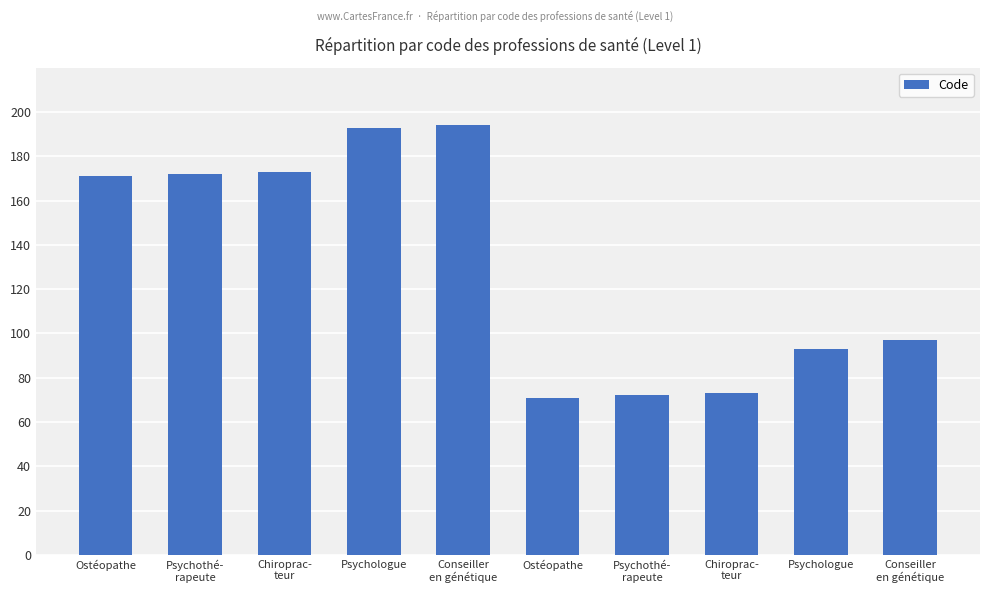

Rank the categories by value from lowest to highest.

Ostéopathe, Psychothé-
rapeute, Chiroprac-
teur, Psychologue, Conseiller
en génétique, Ostéopathe, Psychothé-
rapeute, Chiroprac-
teur, Psychologue, Conseiller
en génétique